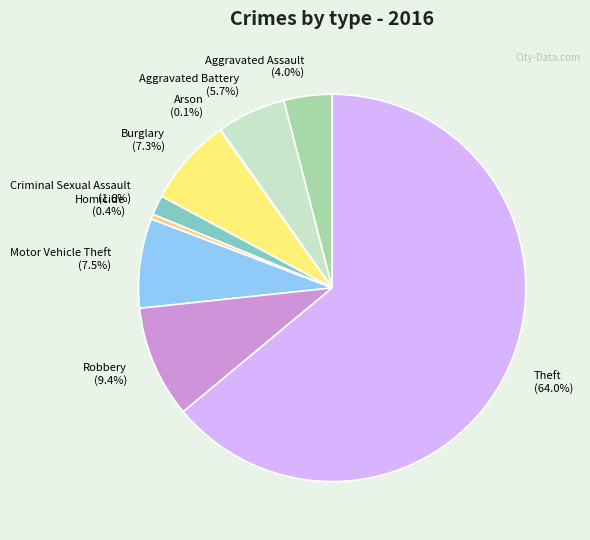

Which has a higher value, Theft or Homicide?

Theft